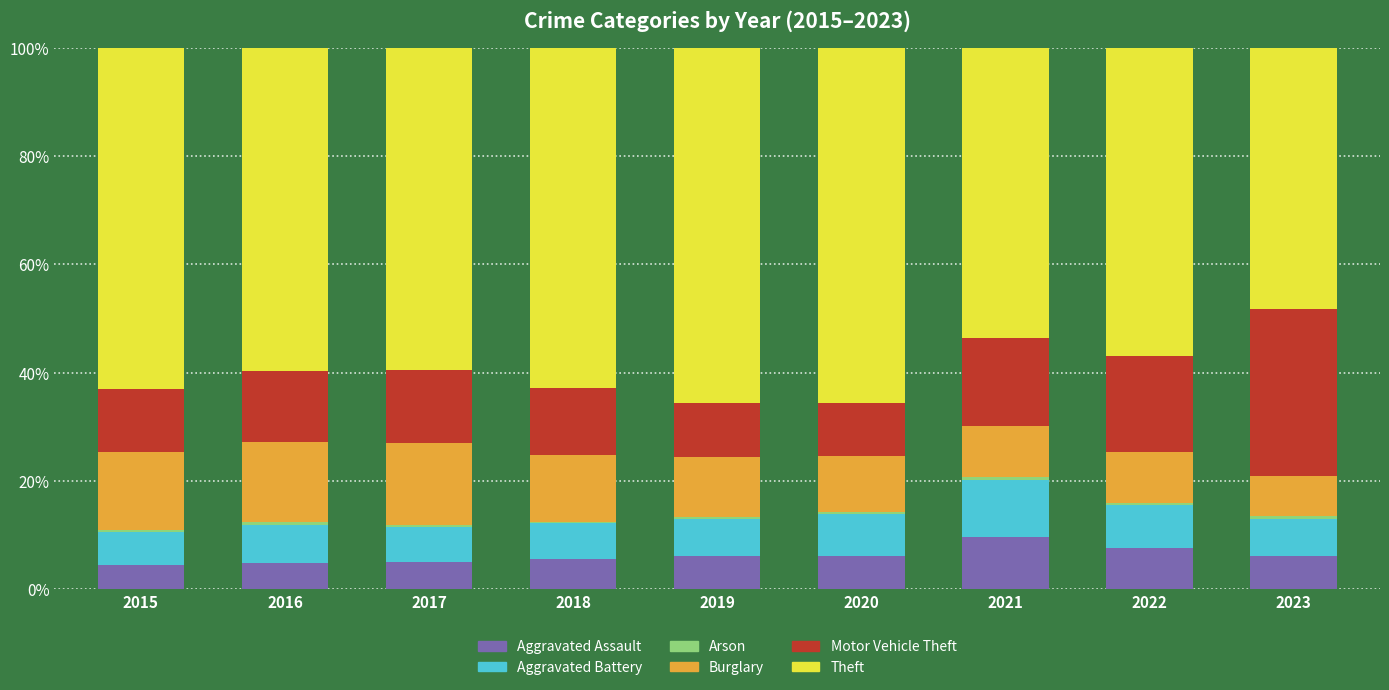

What is the highest value of the Aggravated Assault series?

9.7